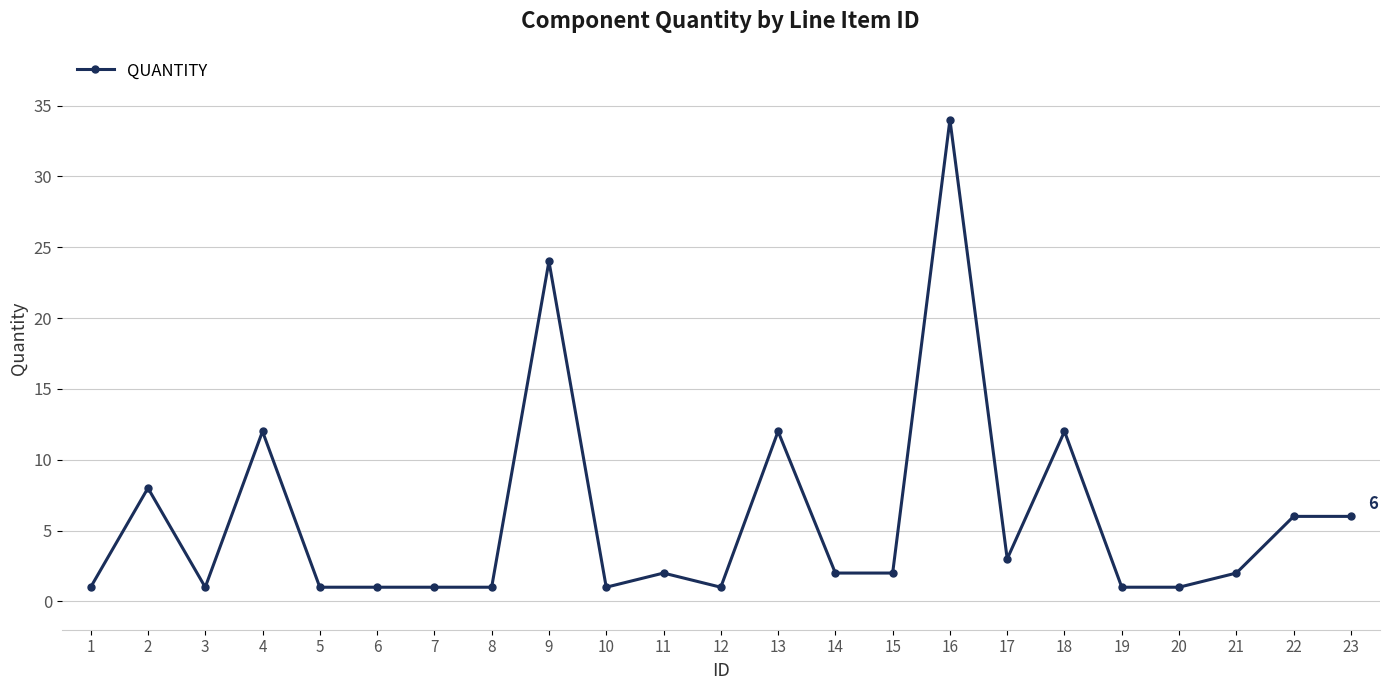

How many distinct data groups are displayed?

1